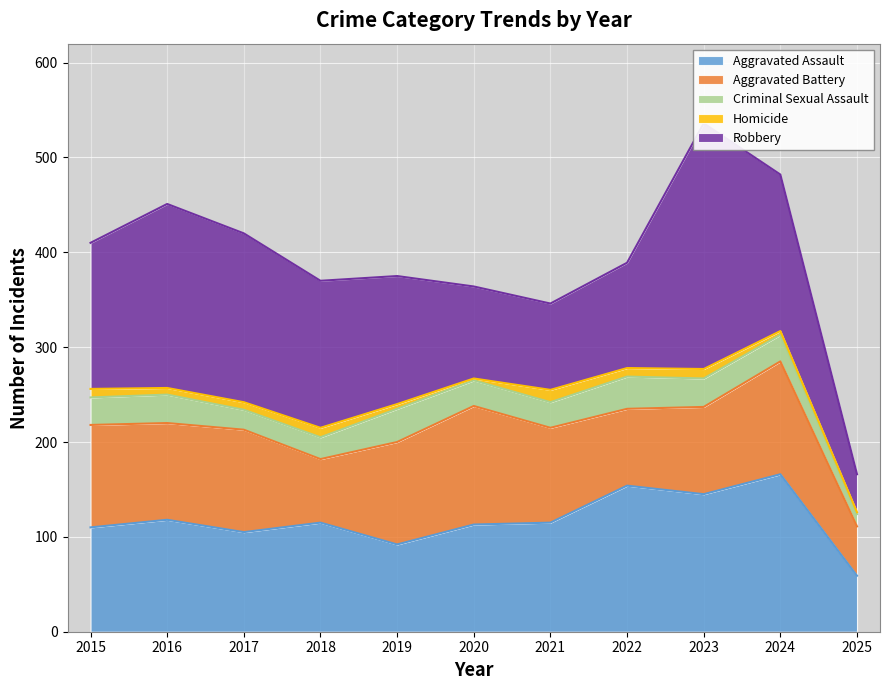

True or false: Aggravated Assault has a value of 63 at 2020.

False